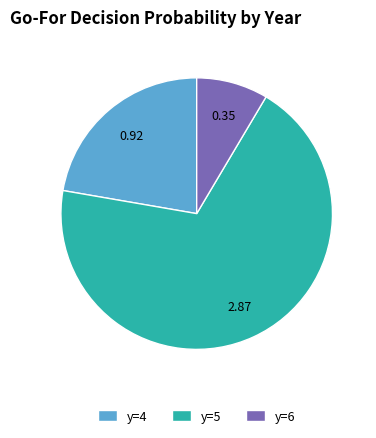

What is the largest slice in the pie chart?

y=5